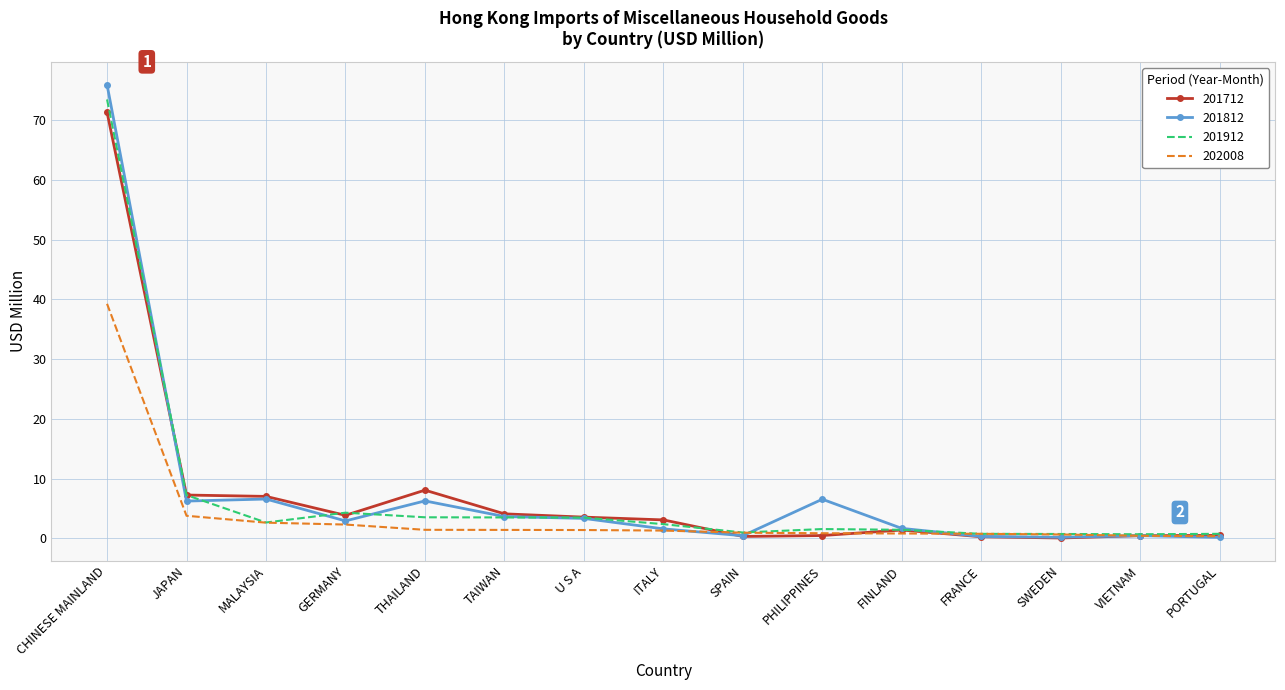

At which category is the sum across all series the highest?

CHINESE MAINLAND